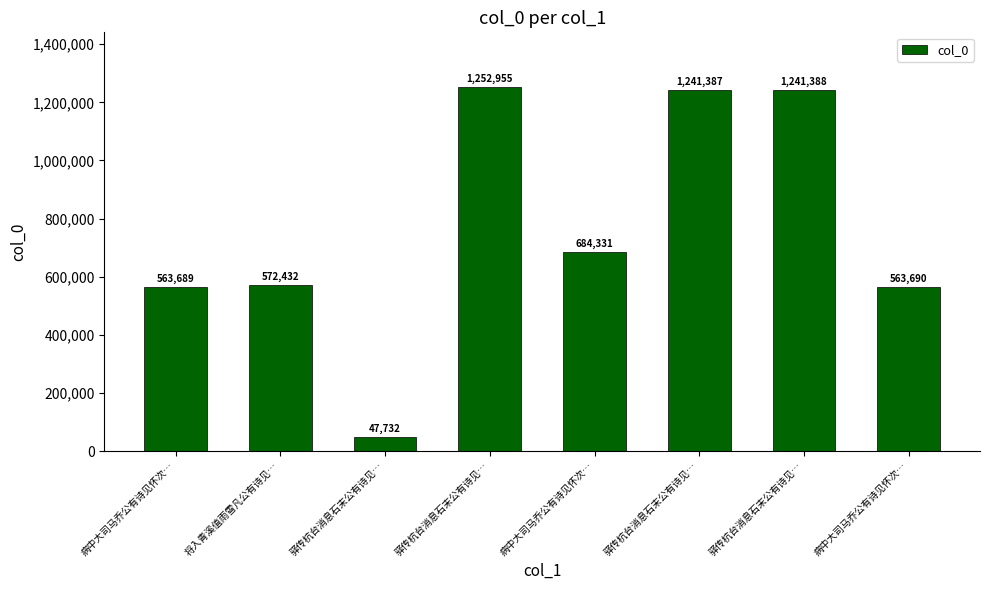

Count the number of categories in the chart.

8